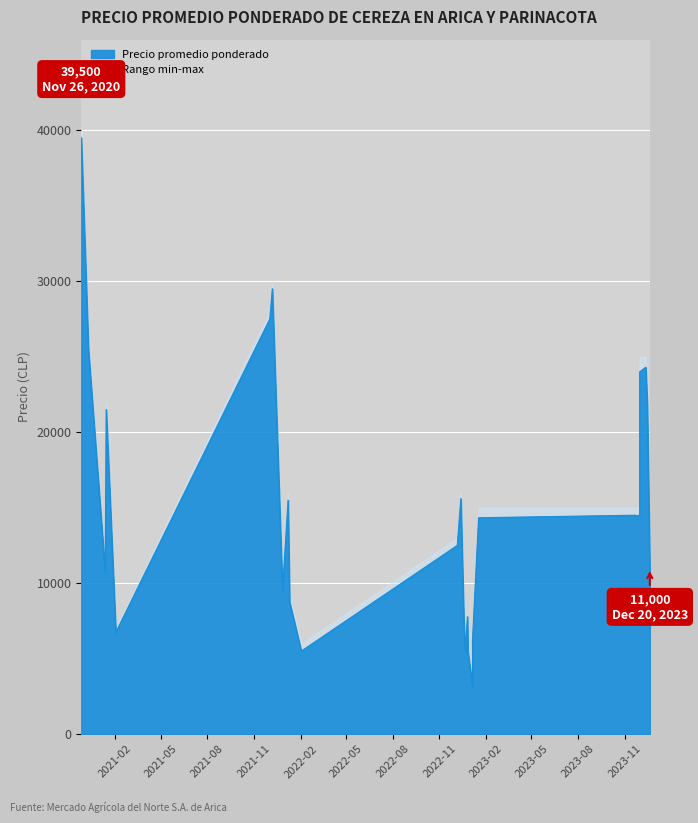

Reading right to left, what are all the values shown in this chart?

Precio promedio ponderado: 2023-11-28=14455	2022-01-07=15500	2023-12-15=21800	2021-01-12=10750	2022-01-19=7500	2021-01-14=21500	2022-12-27=5500	2021-12-07=29500	2022-02-02=5500	2022-12-06=12500	2022-12-06=12500	2021-12-02=27500	2020-12-10=25500	2023-12-20=11000	2023-11-30=24000	2023-11-30=14556	2022-12-19=7455	2022-12-19=7429	2023-01-05=3150	2023-01-05=6250	2023-12-12=24304	2022-01-10=8750	2022-12-22=5500	2022-12-22=5625	2021-12-27=9500	2020-11-26=39500	2021-02-02=6750	2022-12-13=15600	2022-12-26=7781	2023-11-21=14500	2023-01-17=14333
Precio minimo: 2023-11-28=14000	2022-01-07=15000	2023-12-15=20000	2021-01-12=10500	2022-01-19=7000	2021-01-14=21000	2022-12-27=5000	2021-12-07=29000	2022-02-02=5000	2022-12-06=12000	2022-12-06=12000	2021-12-02=27000	2020-12-10=25000	2023-12-20=10000	2023-11-30=23000	2023-11-30=14000	2022-12-19=7000	2022-12-19=7000	2023-01-05=3000	2023-01-05=6000	2023-12-12=23000	2022-01-10=8500	2022-12-22=5000	2022-12-22=5000	2021-12-27=9000	2020-11-26=39000	2021-02-02=6500	2022-12-13=15000	2022-12-26=7500	2023-11-21=14000	2023-01-17=14000
Precio maximo: 2023-11-28=15000	2022-01-07=16000	2023-12-15=23000	2021-01-12=11000	2022-01-19=8000	2021-01-14=22000	2022-12-27=6000	2021-12-07=30000	2022-02-02=6000	2022-12-06=13000	2022-12-06=13000	2021-12-02=28000	2020-12-10=26000	2023-12-20=12000	2023-11-30=25000	2023-11-30=15000	2022-12-19=8000	2022-12-19=8000	2023-01-05=3300	2023-01-05=6500	2023-12-12=25000	2022-01-10=9000	2022-12-22=6000	2022-12-22=6000	2021-12-27=10000	2020-11-26=40000	2021-02-02=7000	2022-12-13=16000	2022-12-26=8000	2023-11-21=15000	2023-01-17=15000